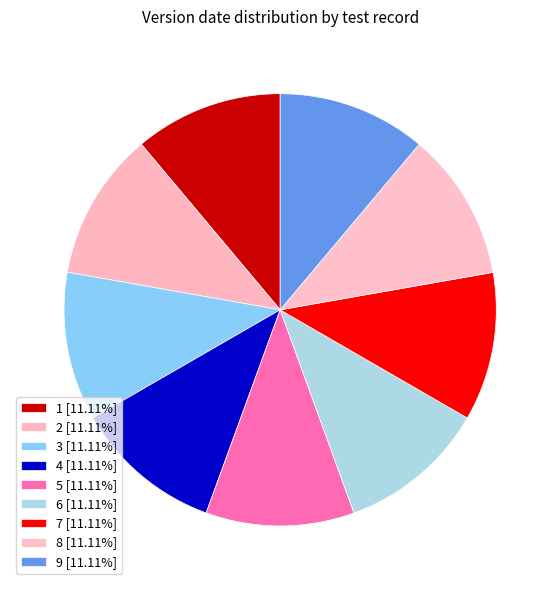

Combined, do 9 and 5 account for over 50%?

No